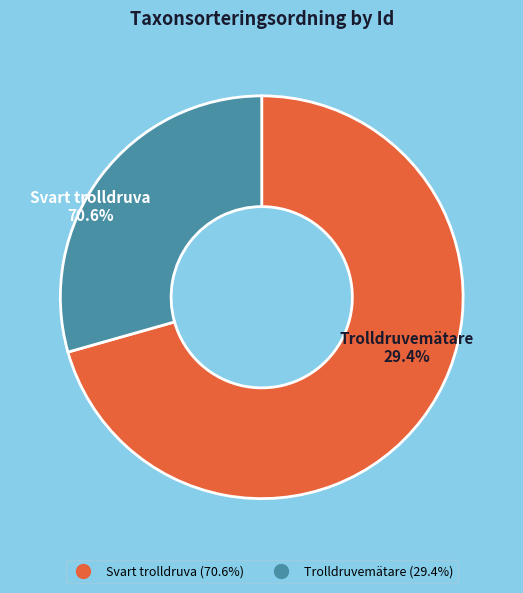

Is there a majority slice in this chart?

Yes